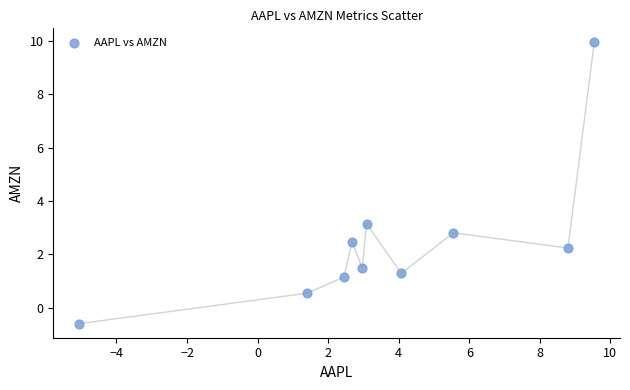

What is the range of Y values (max minus min)?

10.5